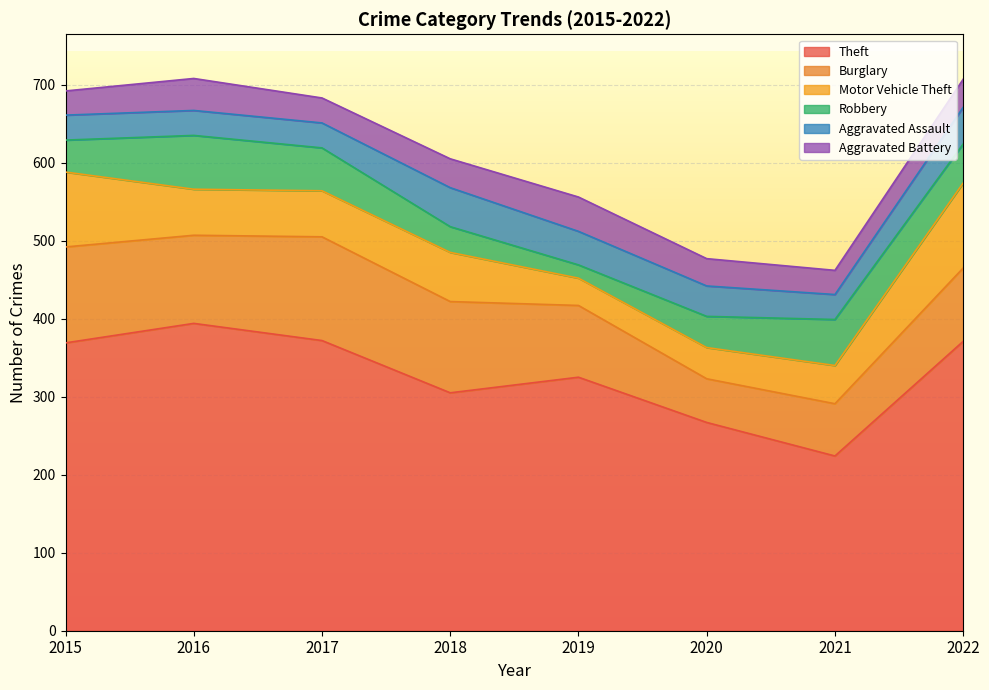

What is the difference between the Motor Vehicle Theft values at 2022 and 2021?

60